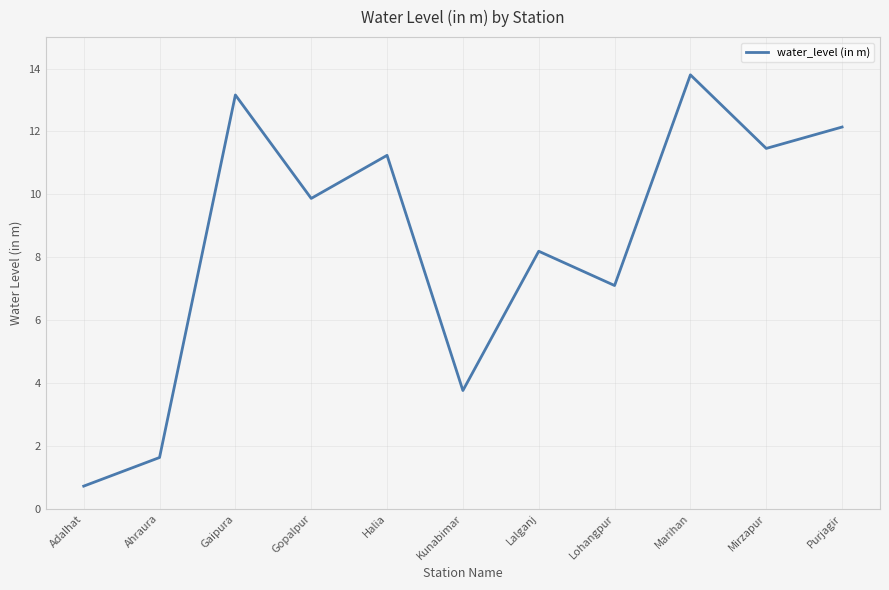

What is the approximate value at Adalhat?

0.7